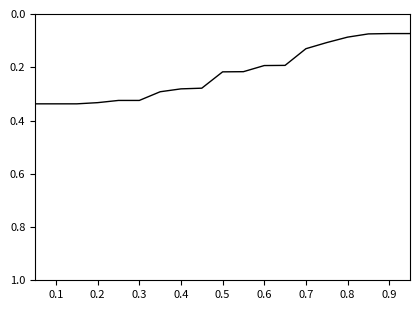

Count the values in the range 0 to 1.

19